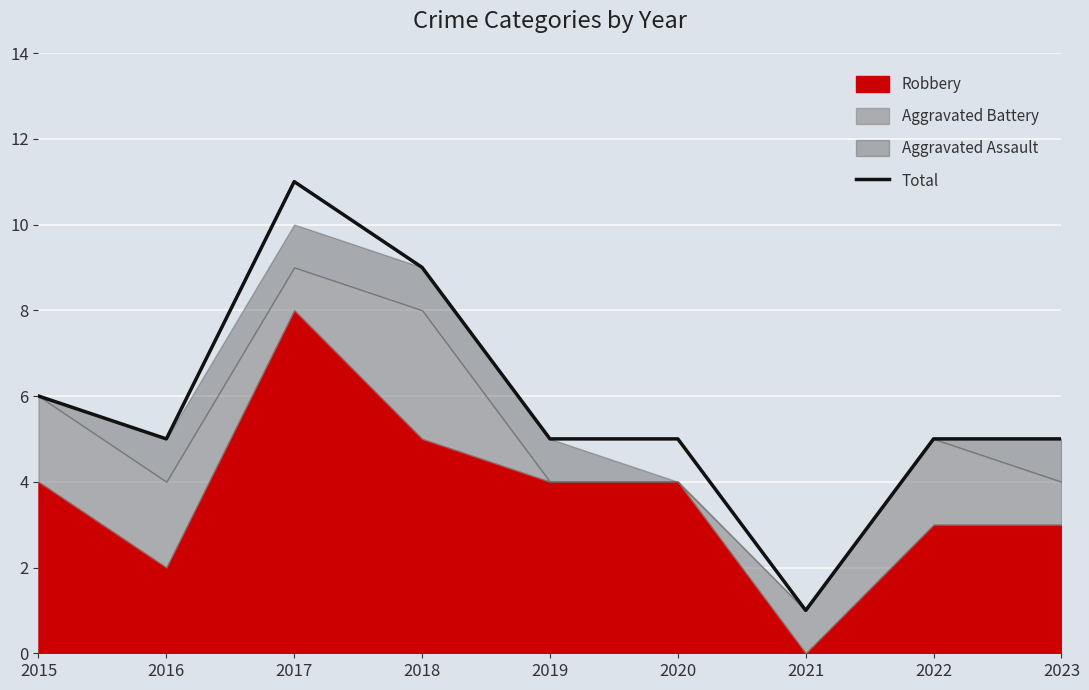

List the labels in order of value, smallest first.

2021, 2016, 2019, 2020, 2022, 2023, 2015, 2018, 2017